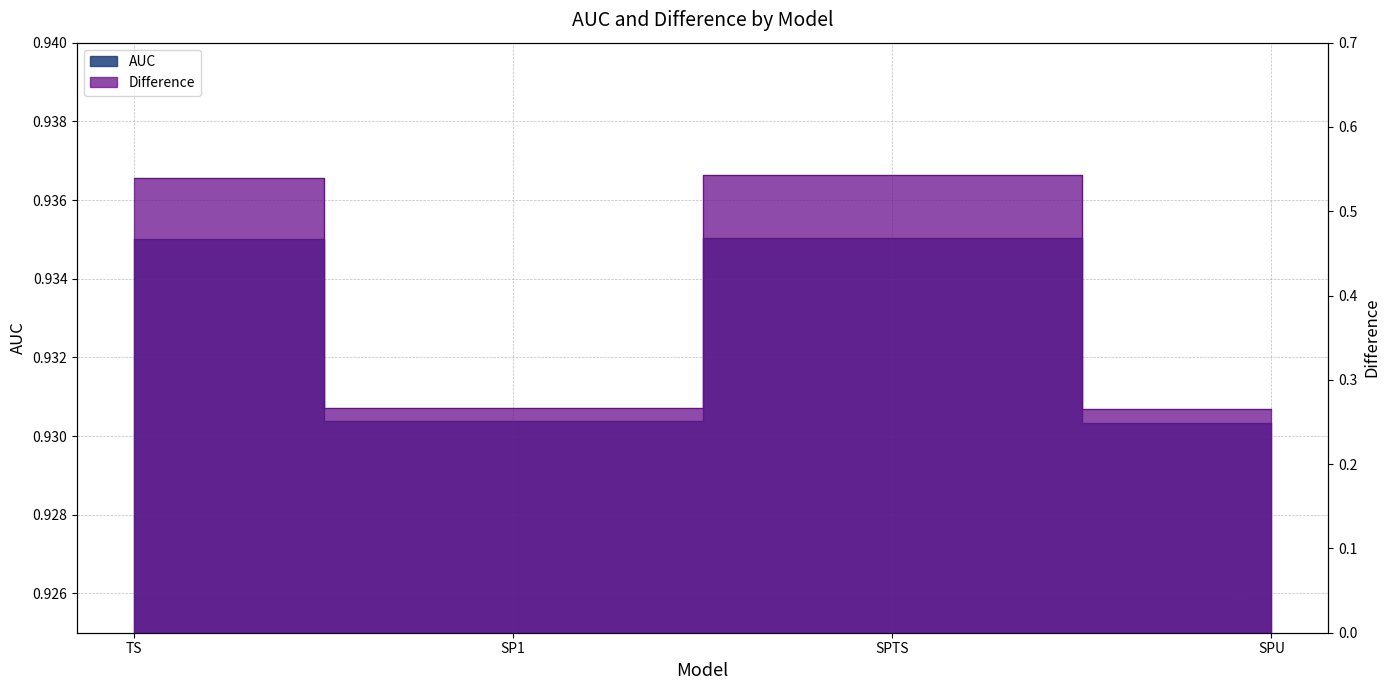

Is it true that AUC equals 0.5 at SPTS?

False